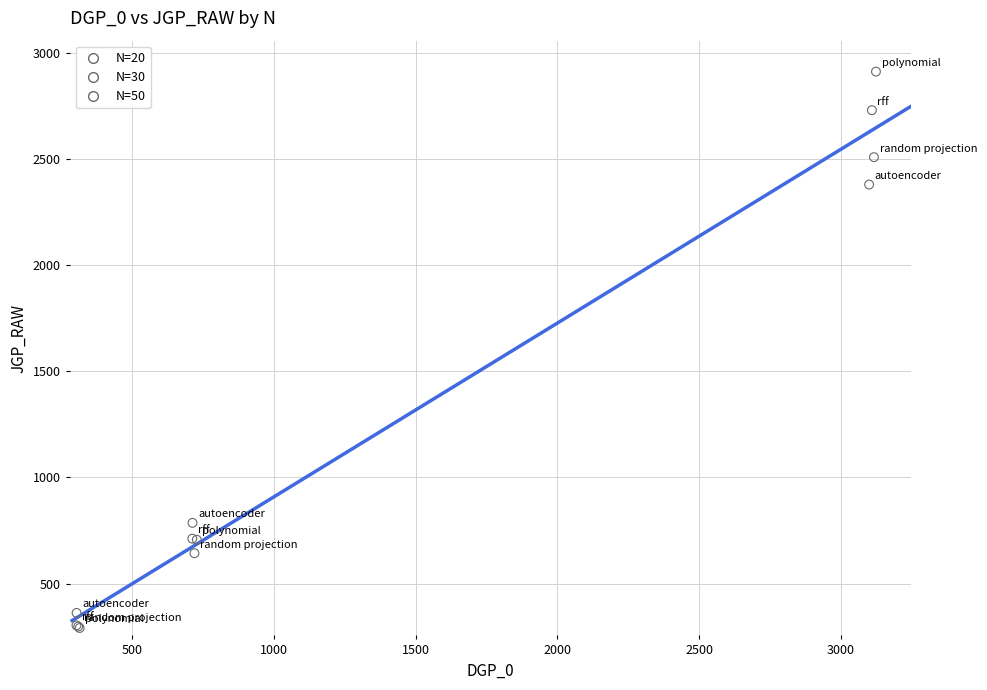

What are all the series names shown in the legend?

N=20, N=30, N=50